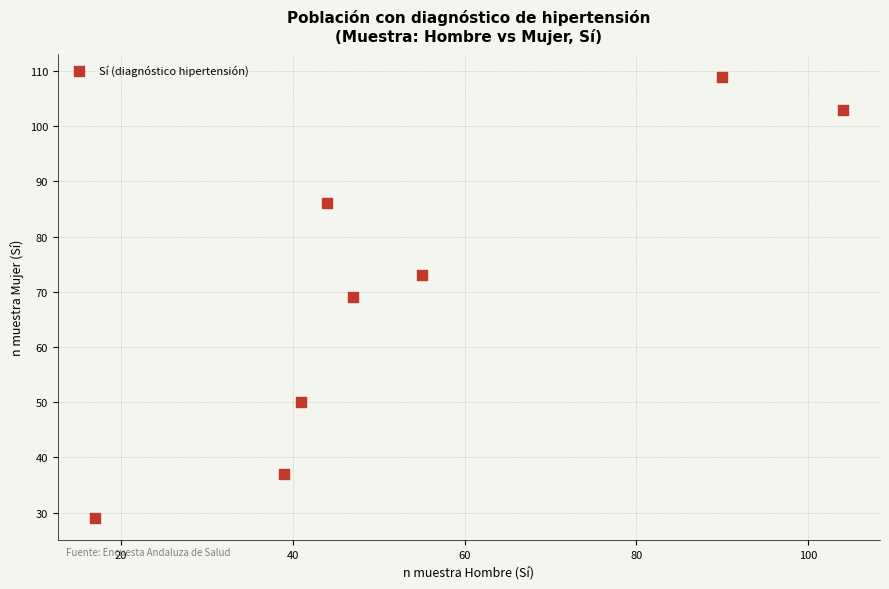

What is the range of Y values (max minus min)?

80